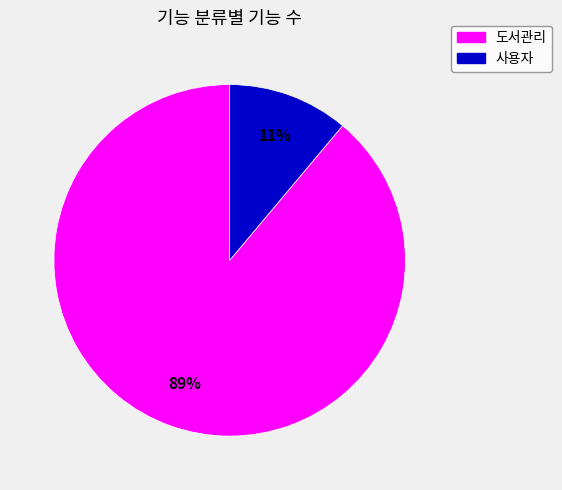

Combined, do 사용자 and 도서관리 account for over 50%?

Yes